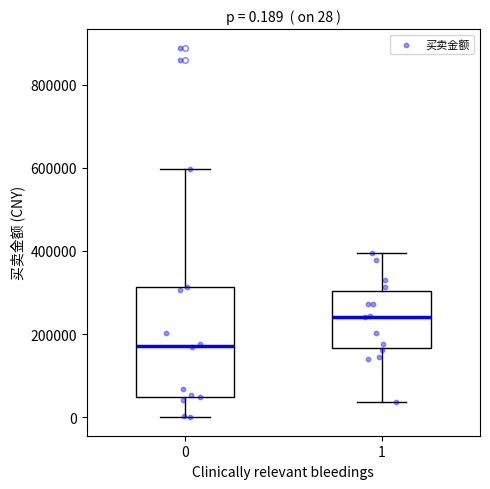

Which box is the tallest, from its lower edge to its upper edge?

0